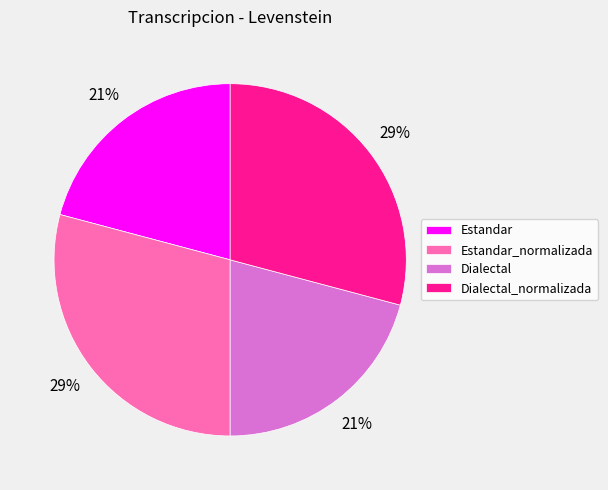

Approximately how many times larger is the value at Dialectal_normalizada compared to Dialectal?

1.4